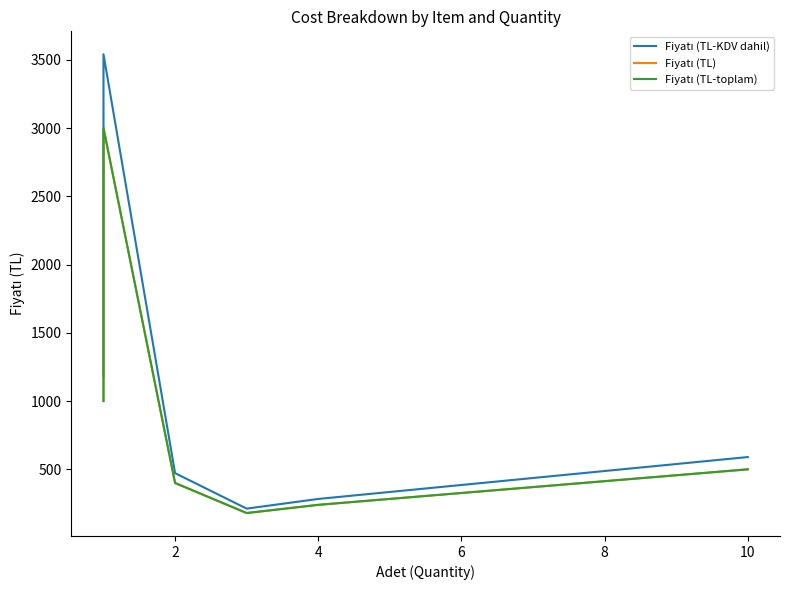

Reading left to right, extract all data points from this chart.

Fiyatı (TL-KDV dahil): 1180.0	1534.0	1534.0	3540.0	472.0	212.4	283.2	590.0
Fiyatı (TL): 1000.0	1300.0	1300.0	3000.0	400.0	180.0	240.0	500.0
Fiyatı (TL-toplam): 1000.0	1300.0	1300.0	3000.0	400.0	180.0	240.0	500.0